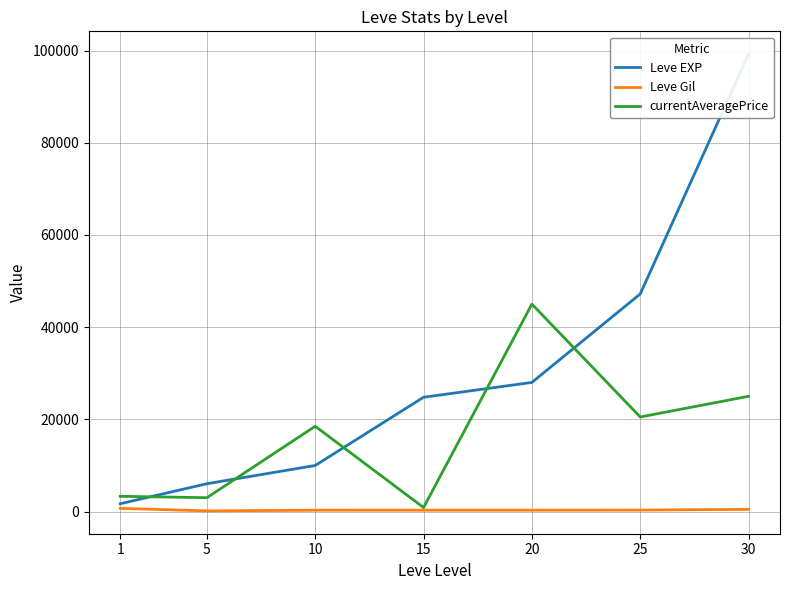

Which series has the widest spread of values?

Leve EXP